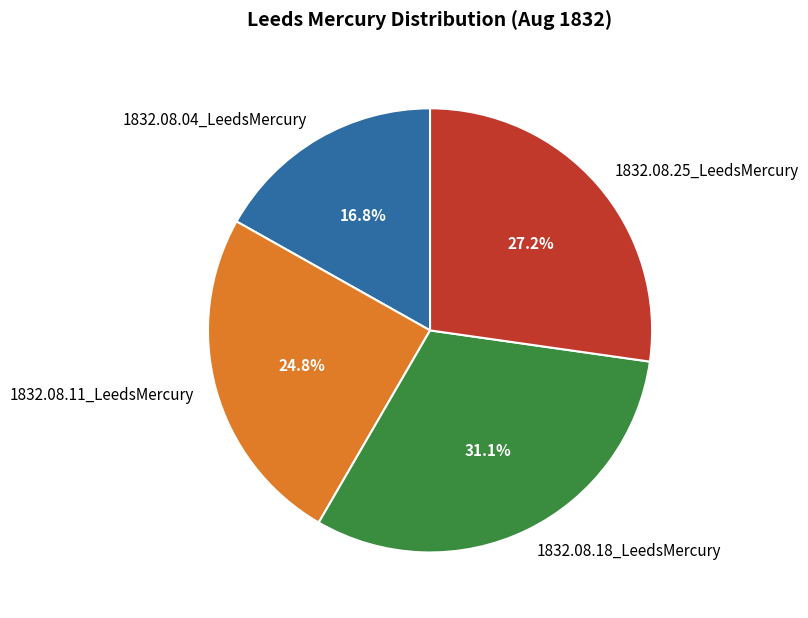

The 1832.08.11_LeedsMercury slice represents 25% of the pie. True or false?

True